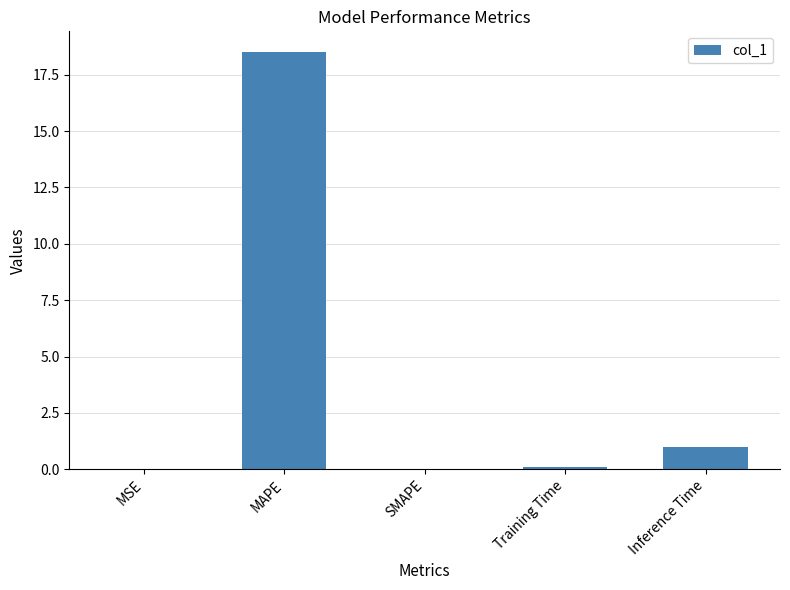

What is the sum of all values?

19.6